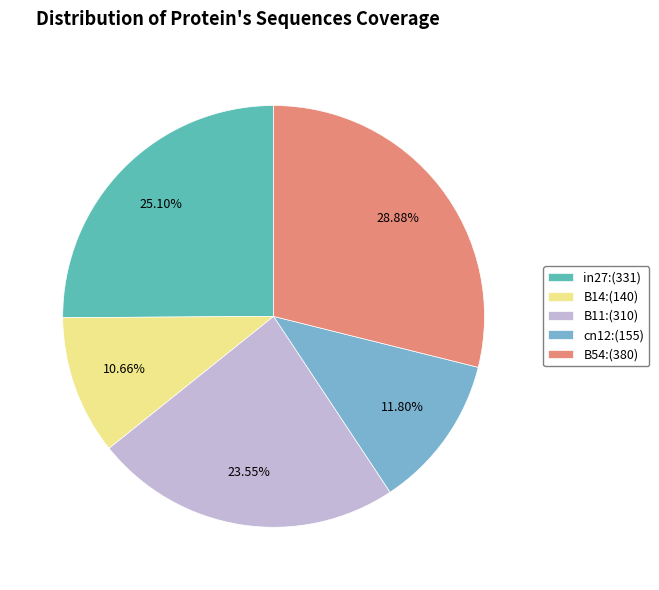

How many slices are in this pie chart?

5